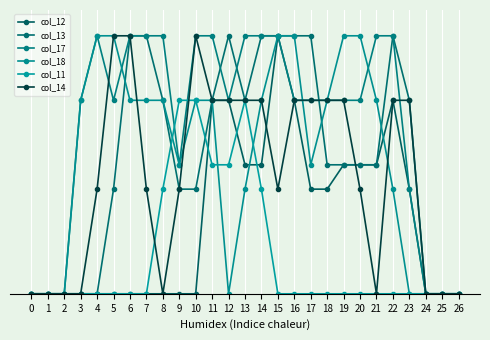

At which category is the sum across all series the highest?

11